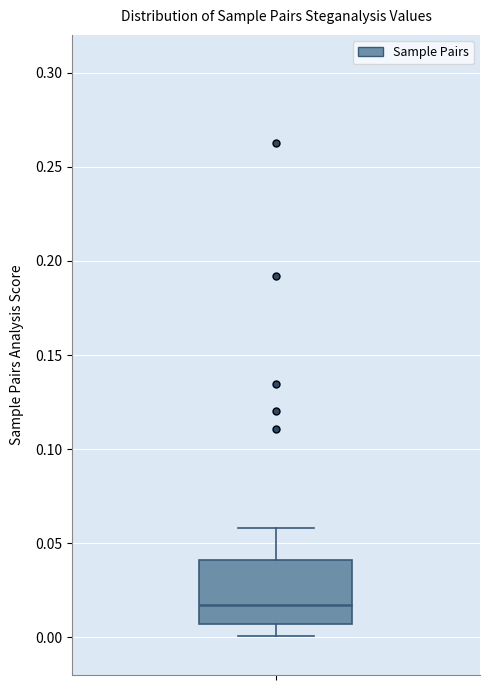

Transcribe this box plot: give where the median line is, the range the box spans, and where the two whiskers end, as read against the y-axis. The values are not printed on the chart, so give them approximately, as read against the axis.

median 0.015, box 0.005 to 0.040, whiskers 0.000 to 0.060